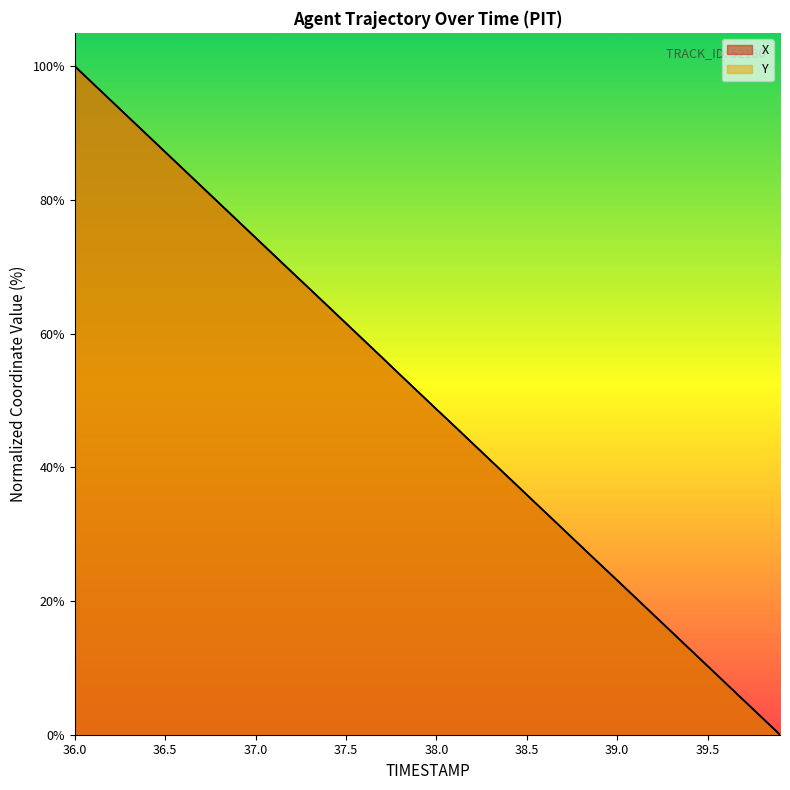

Between which two adjacent categories do Y and X first intersect?

37.7 and 37.8